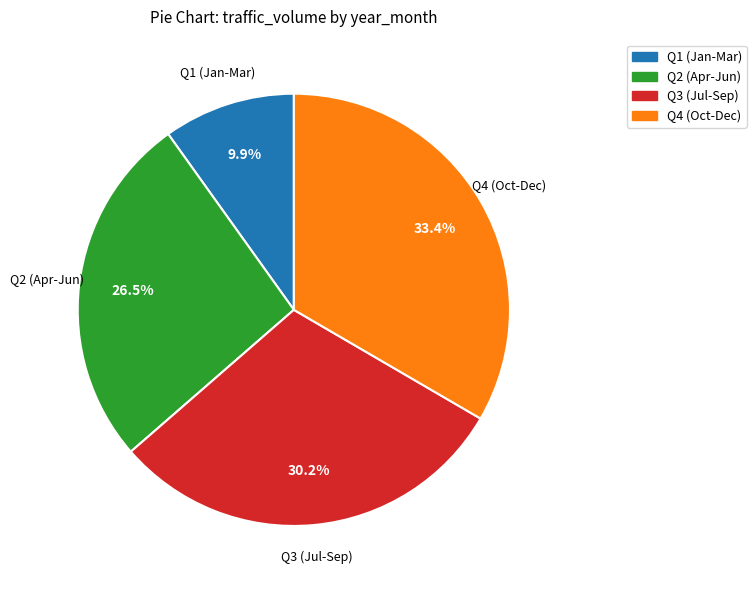

Does any single category account for the majority?

No